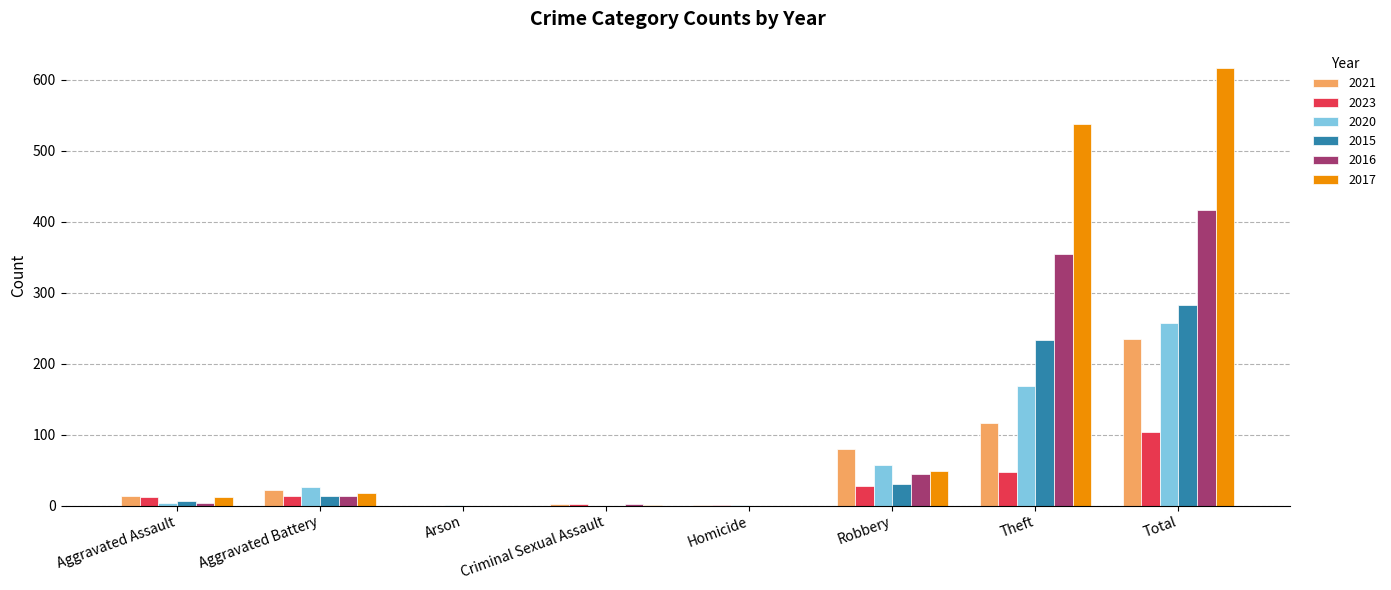

What is the greatest value displayed?

617